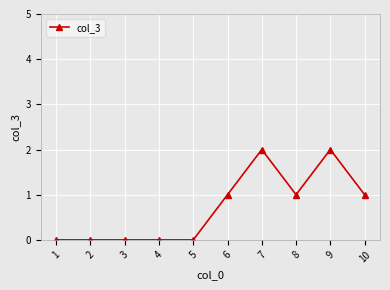

The value at 8 is 1. True or false?

True